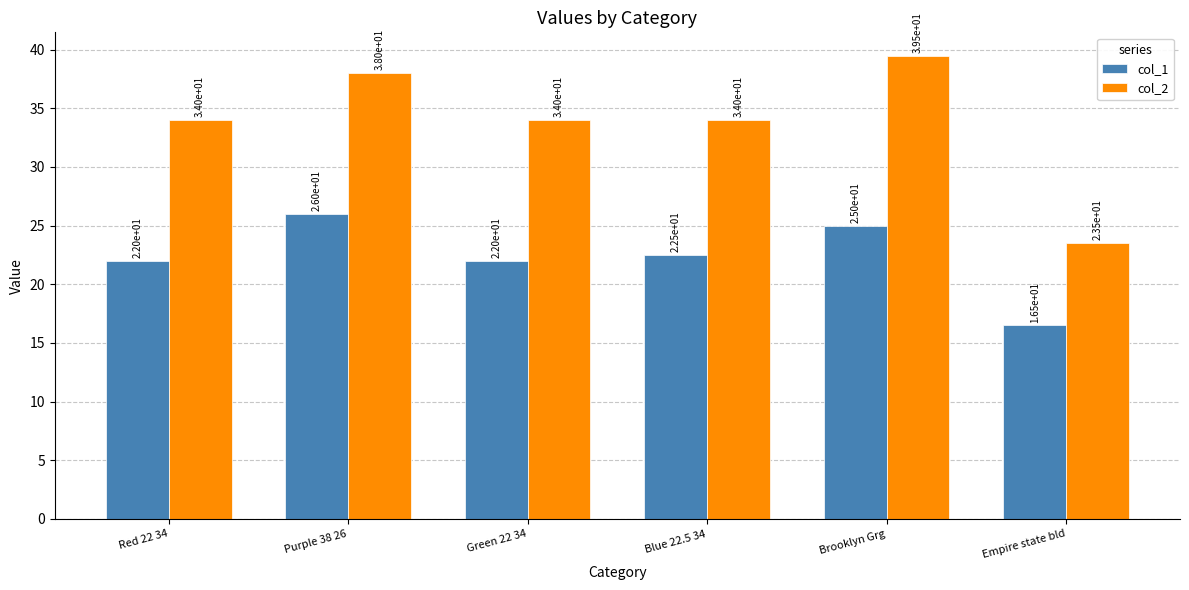

Which series has the largest total across all categories?

col_2